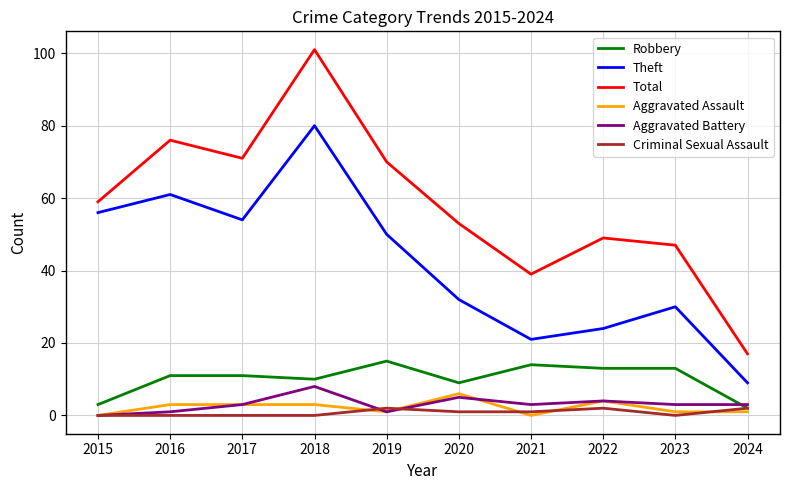

How many lines are shown in the chart?

6